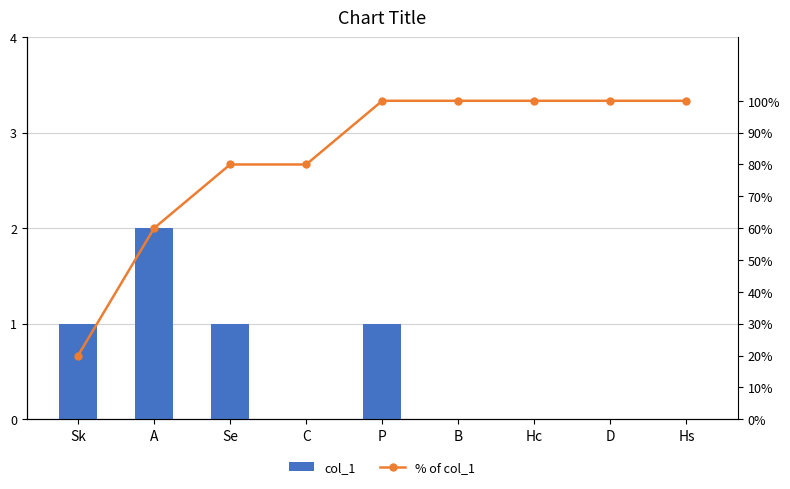

Rank the categories by % of col_1 value from lowest to highest.

Sk, A, Se, C, P, B, Hc, D, Hs